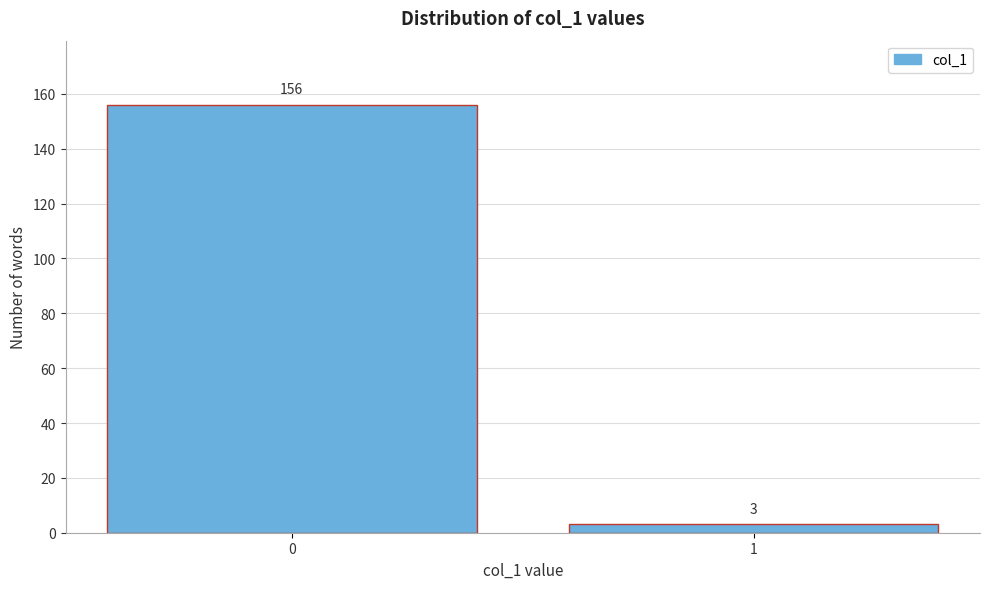

Reading left to right, what are all the values shown in this chart?

156	3